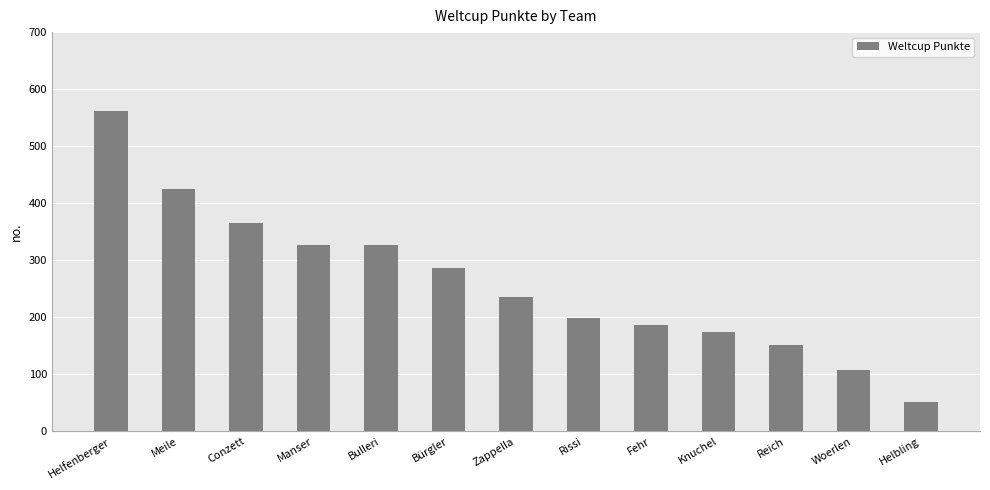

Is it true that the value at Fehr is 289?

False